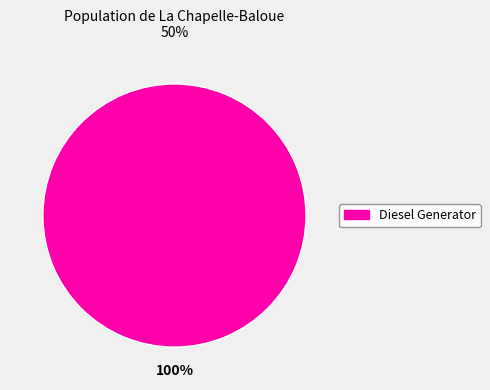

How many segments does this pie chart have?

1